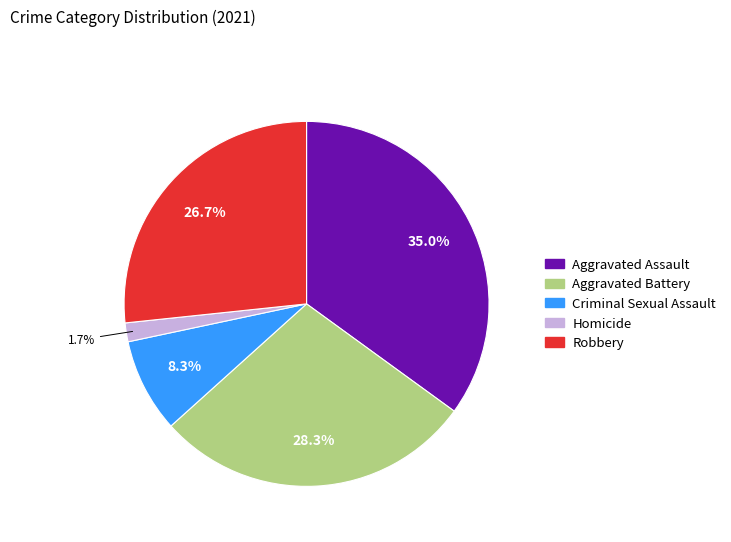

What percentage is the Aggravated Battery slice, to the nearest percent?

28%